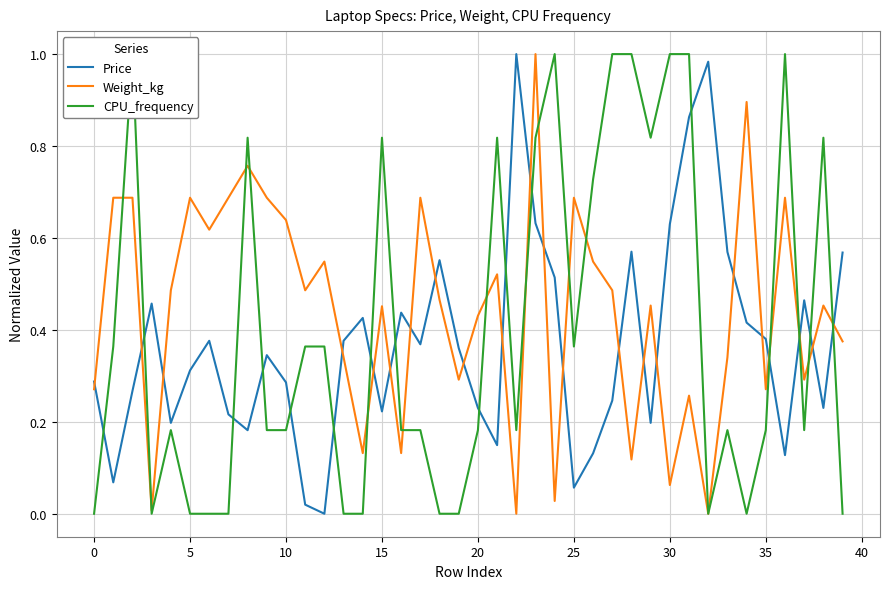

What is the maximum value for Price?

1.0